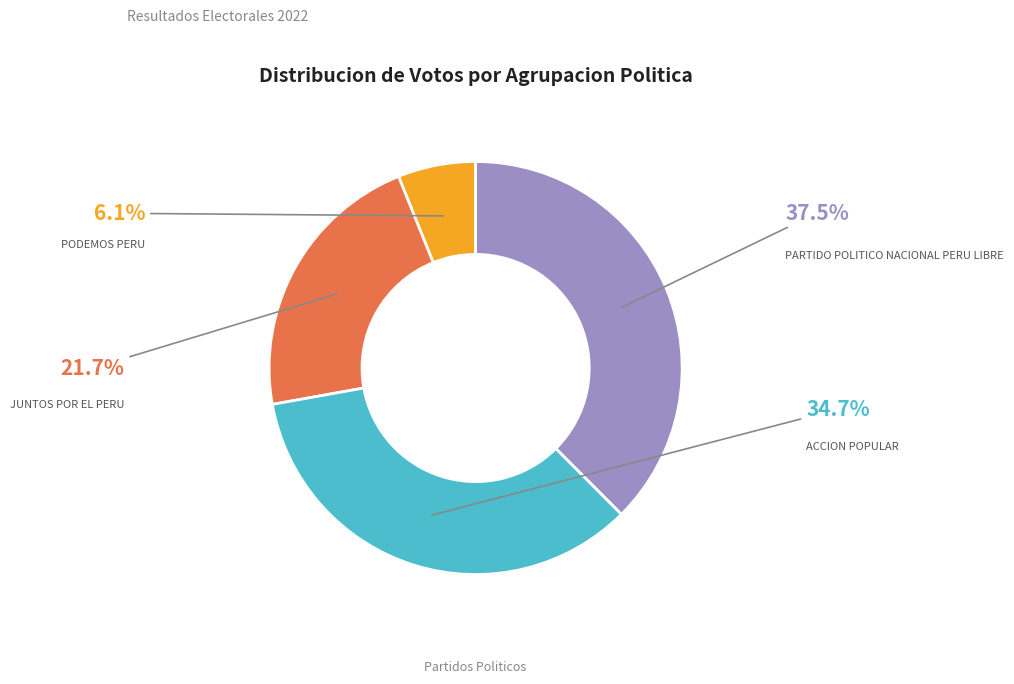

The PARTIDO POLITICO NACIONAL PERU LIBRE slice represents 38% of the pie. True or false?

True